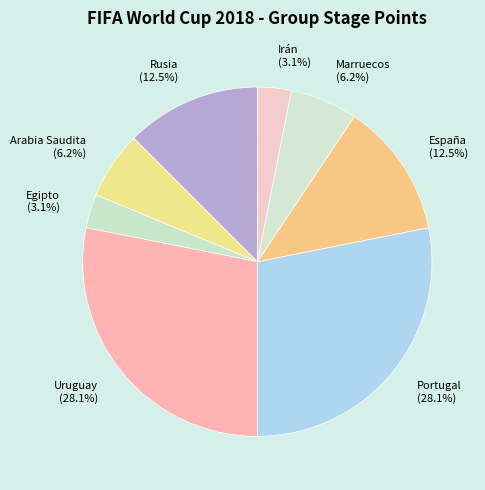

Count the number of slices in the pie.

8